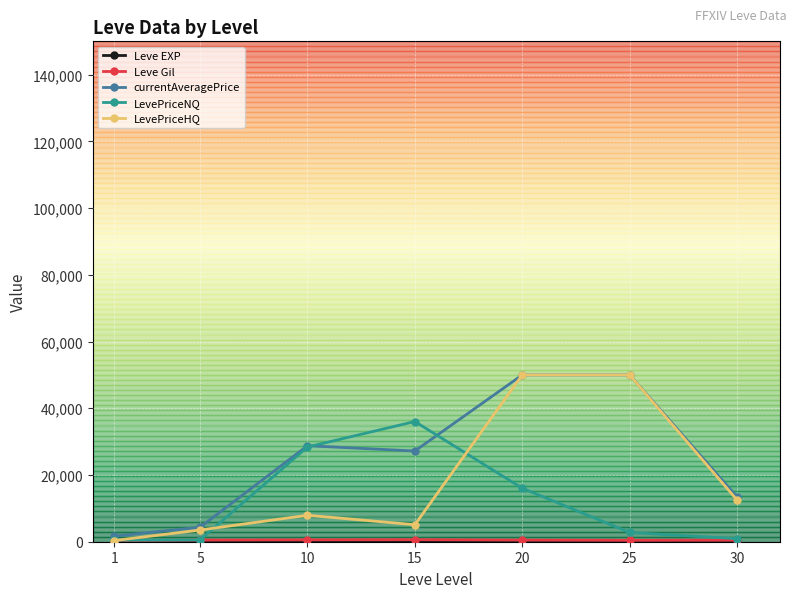

What is the average value of the currentAveragePrice series?

25054.5